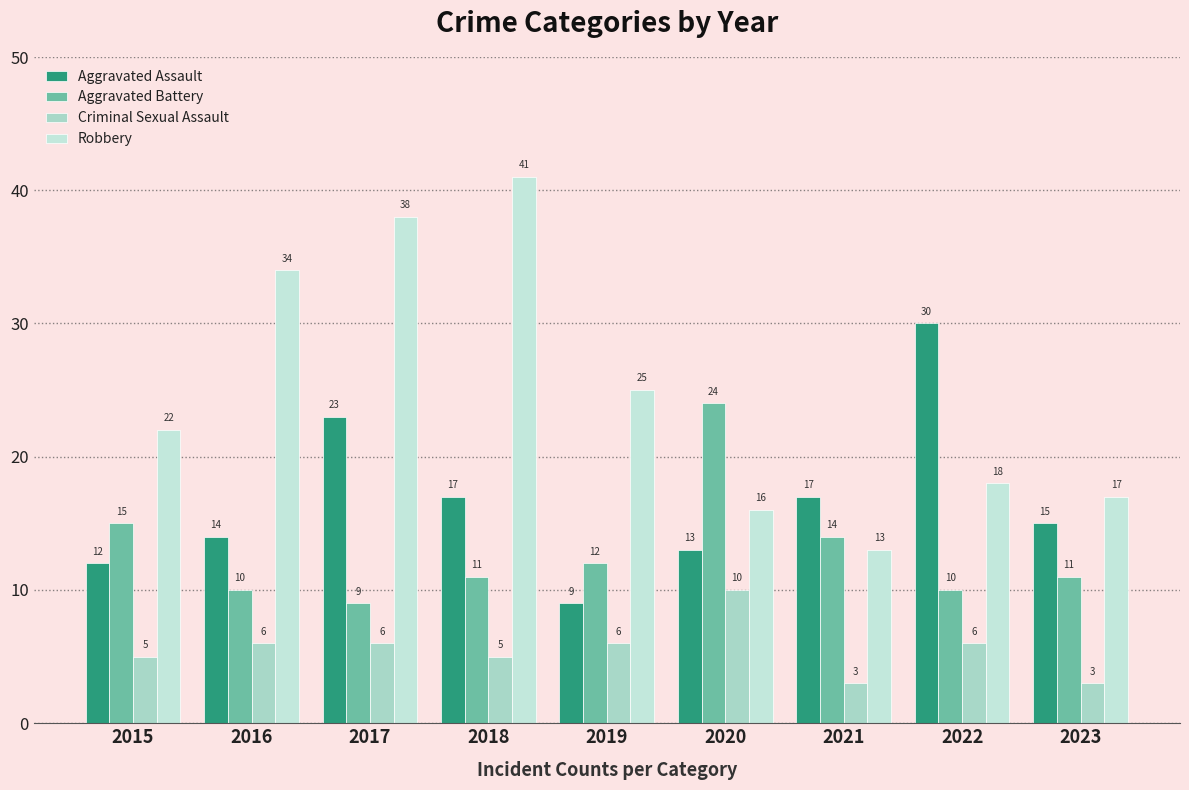

How many categories are shown in the chart?

9